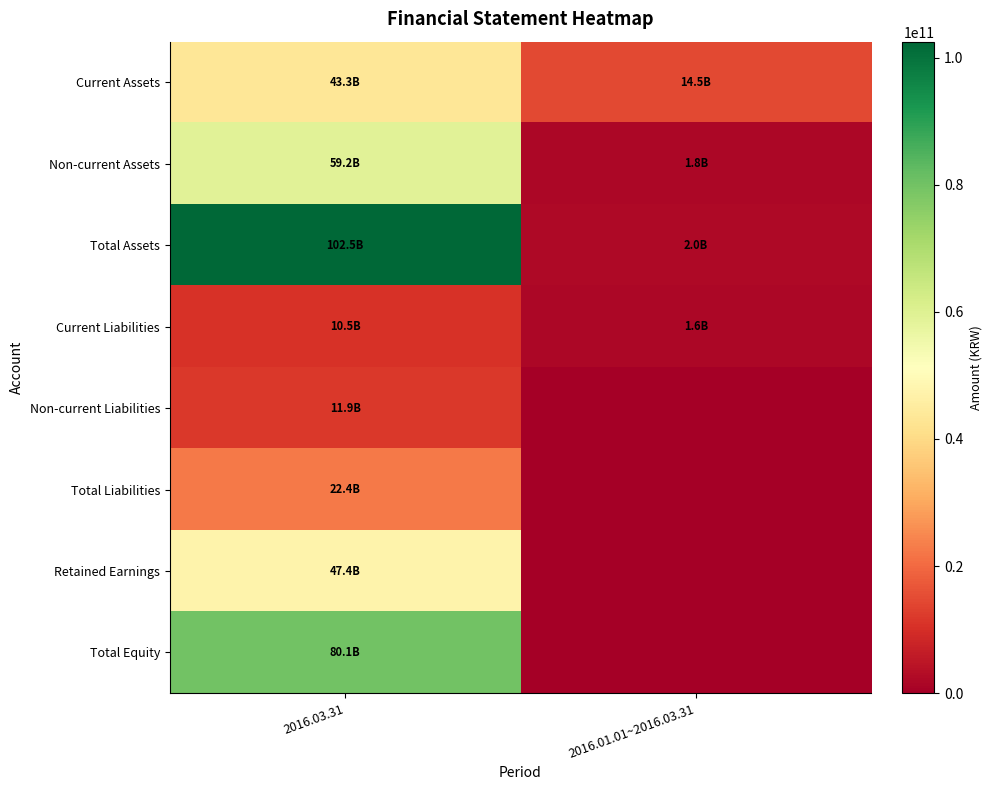

Count the number of categories in the chart.

2